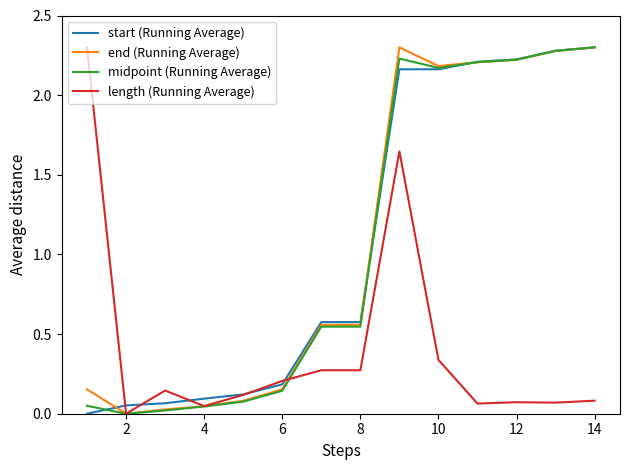

Is this an area chart (filled region under the line)?

No